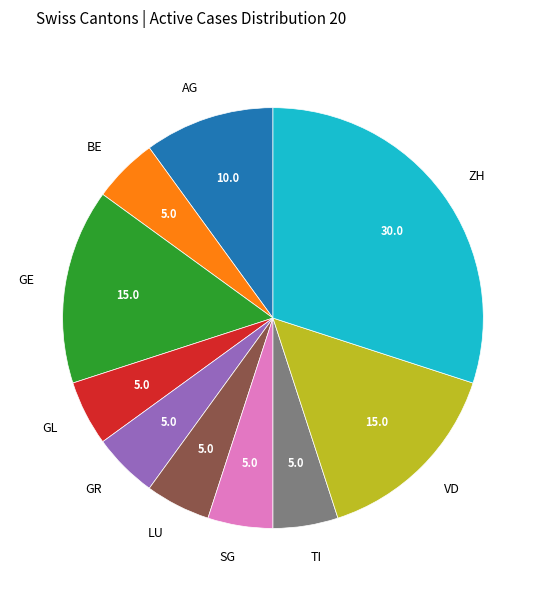

Count the number of slices in the pie.

10